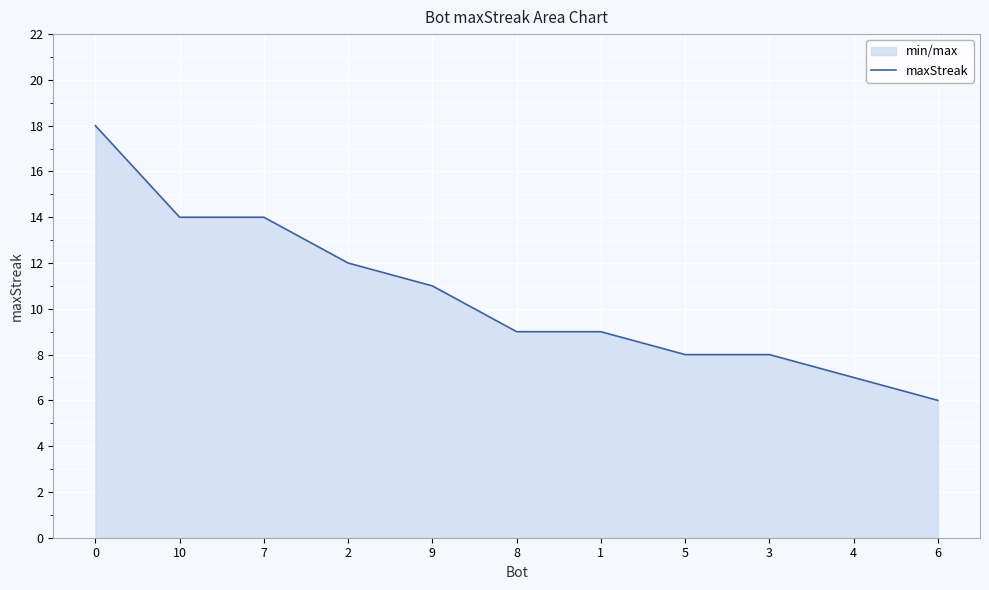

True or false: the data shows 27 at 0.

False